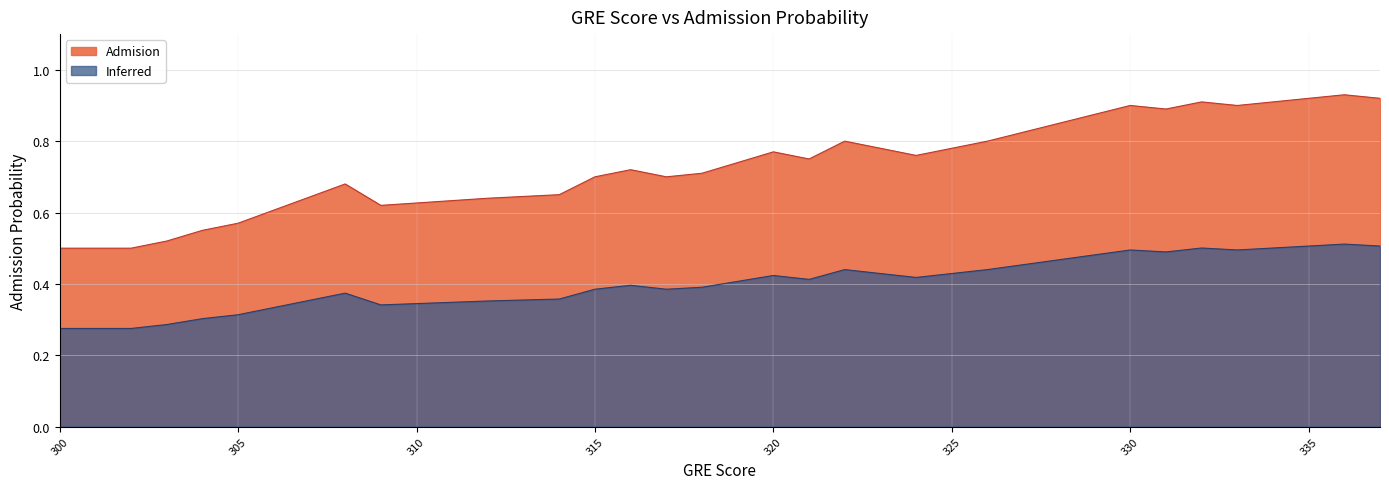

Count the values in the range 0 to 1.

29